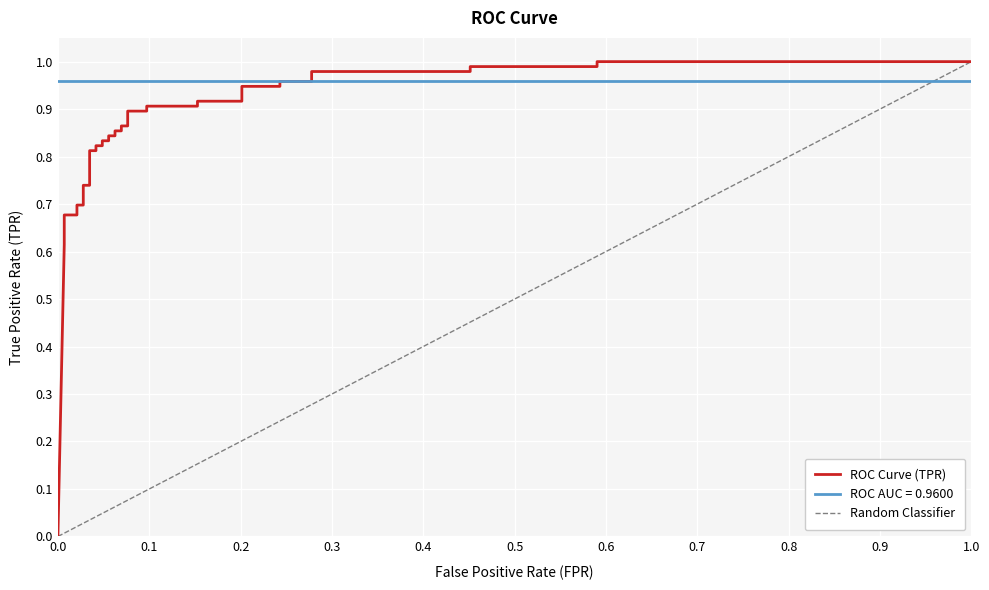

True or false: fpr has a value of 0.0 at roc_auc.

True